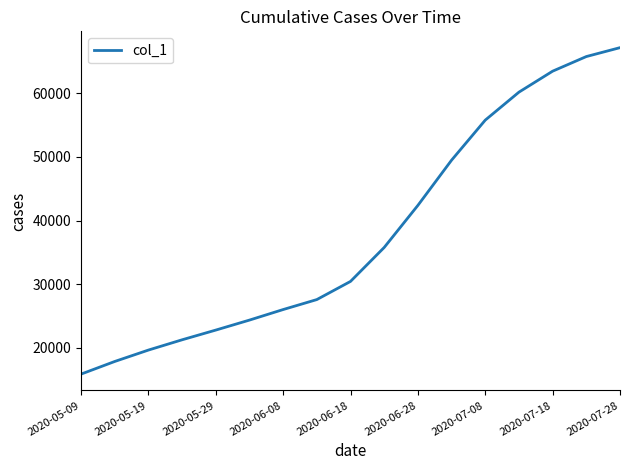

What is the average value?

37988.3